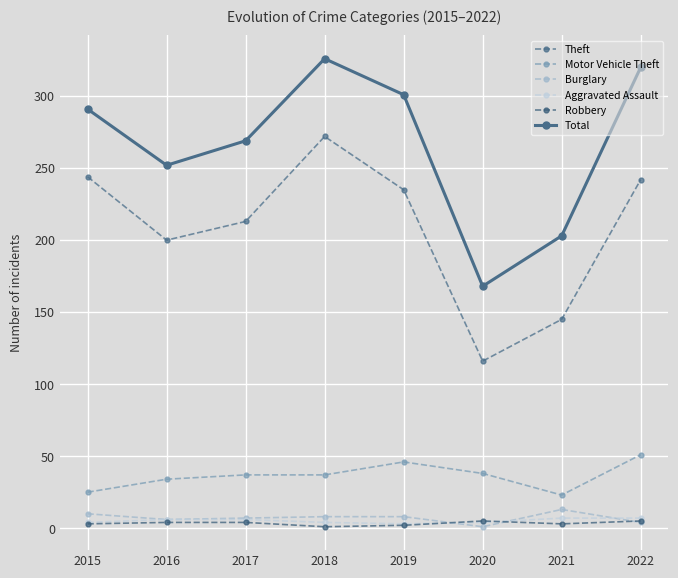

At how many categories does at least one series exceed 174?

7